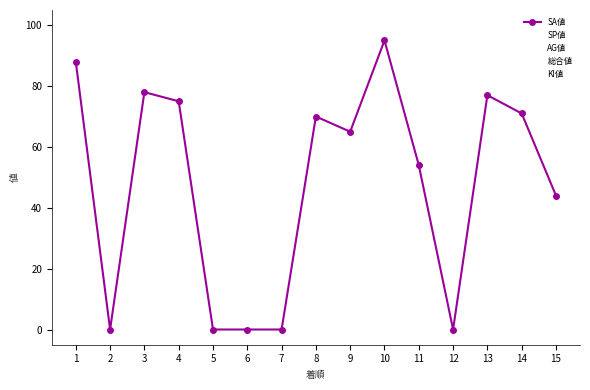

True or false: SP値 and AG値 intersect in this chart.

True